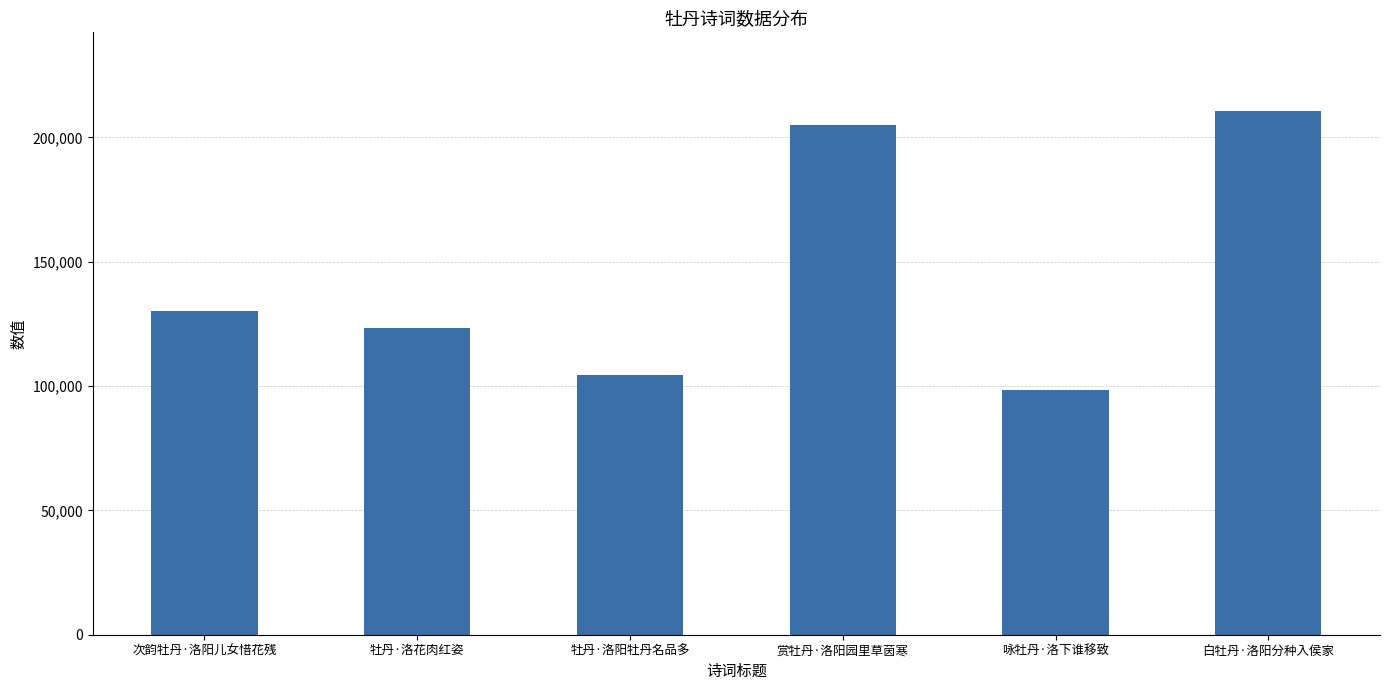

Count the number of categories in the chart.

6